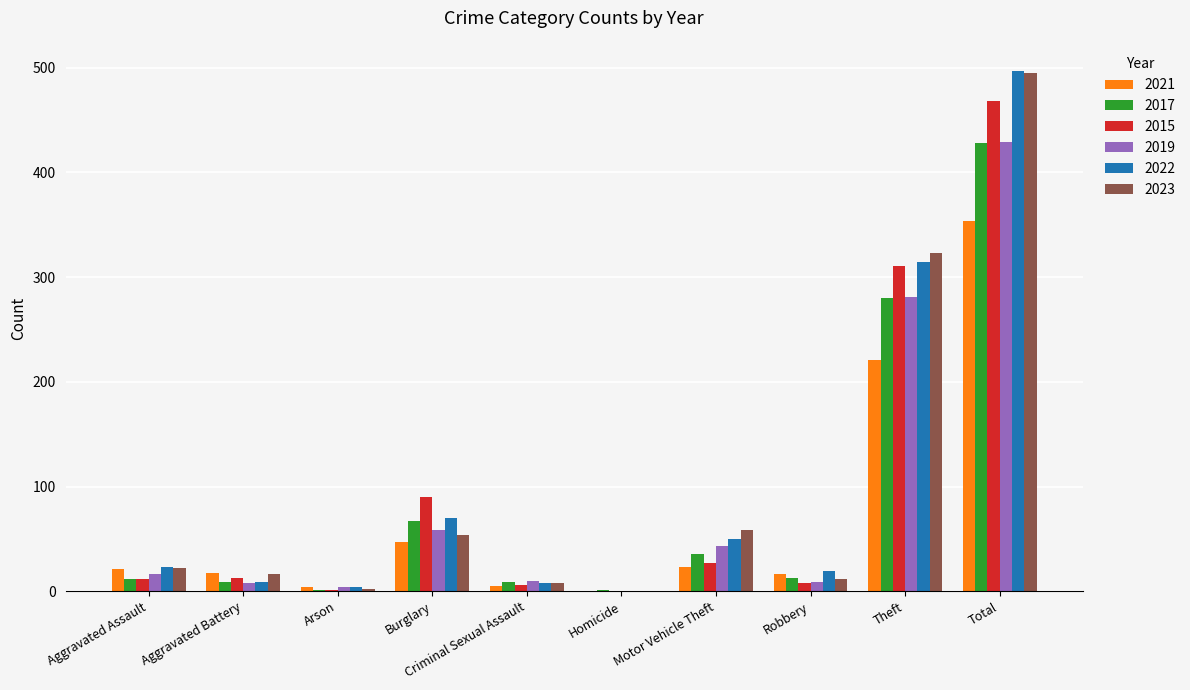

Read the 2019 value at Robbery, to the nearest 5.

10